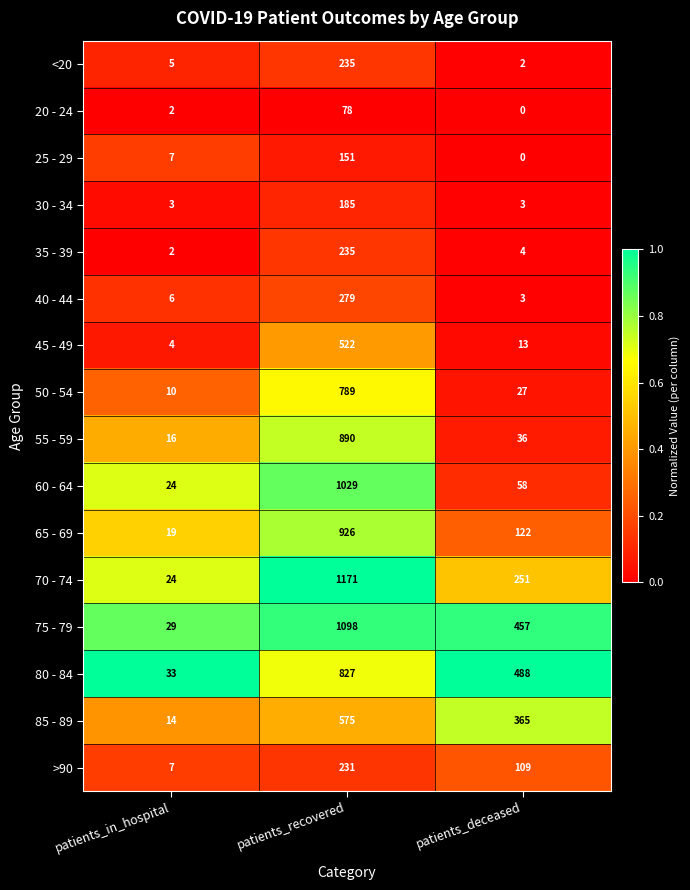

What is the maximum value shown in the chart?

1171